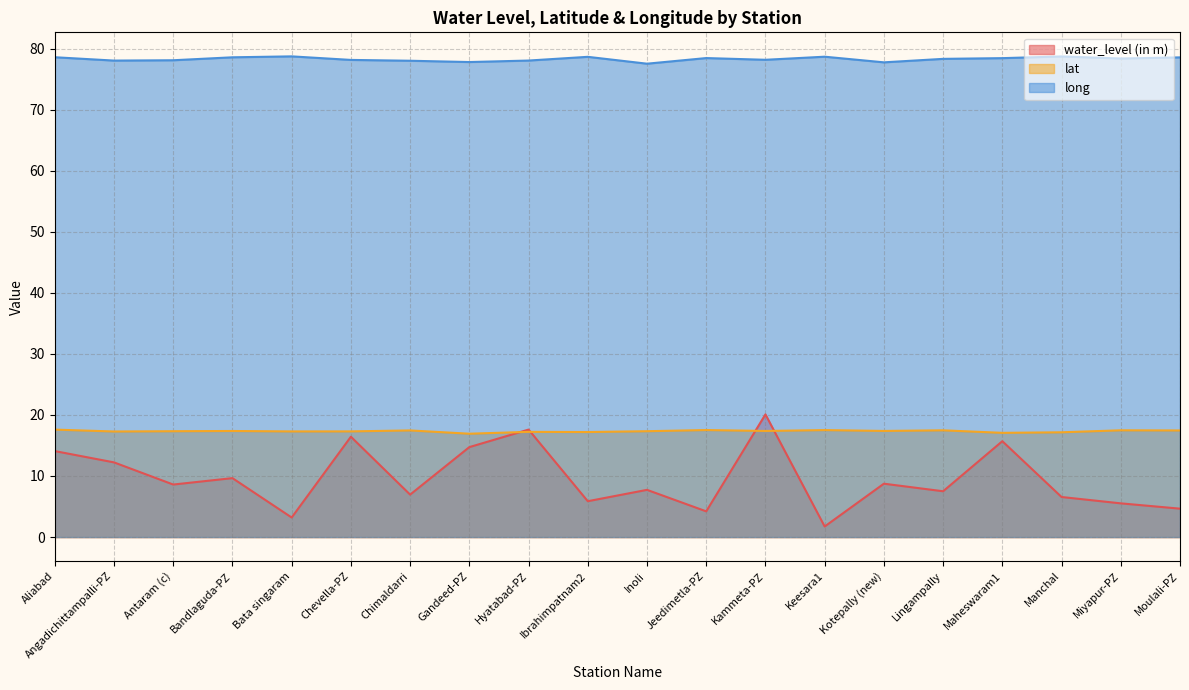

What is the difference between the maximum and minimum values in the long series?

1.2